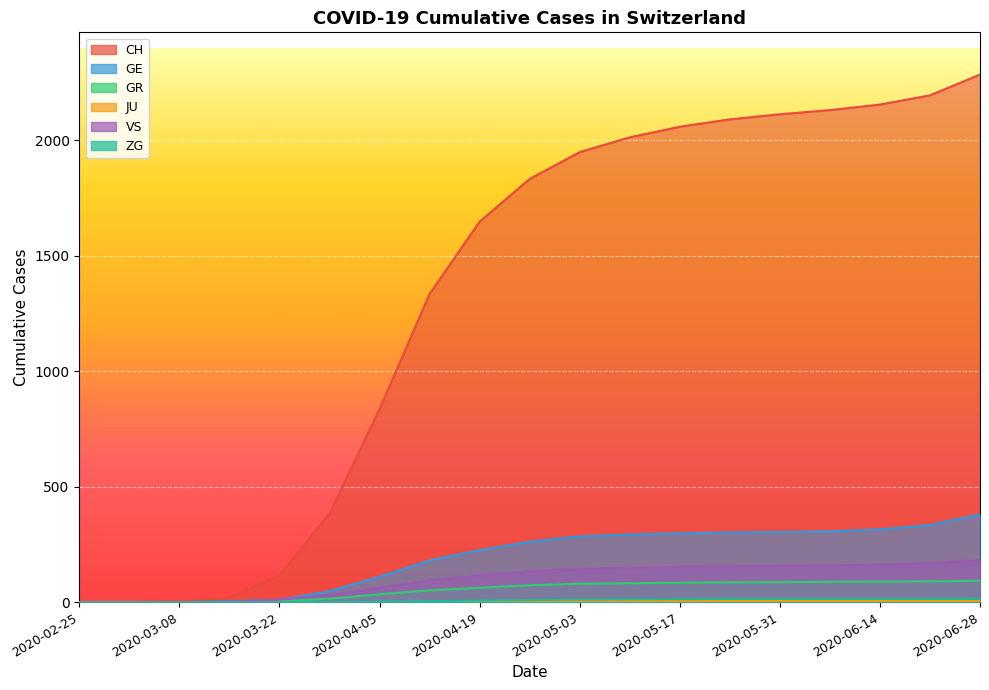

What position from the left is 2020-03-29?

6